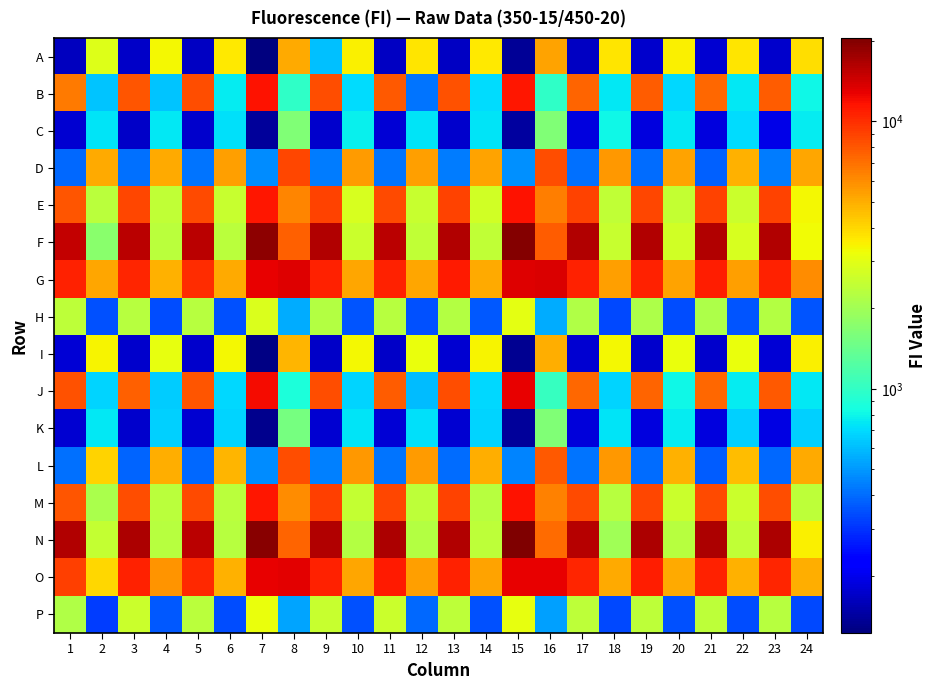

Which label corresponds to the largest value in the chart?

15